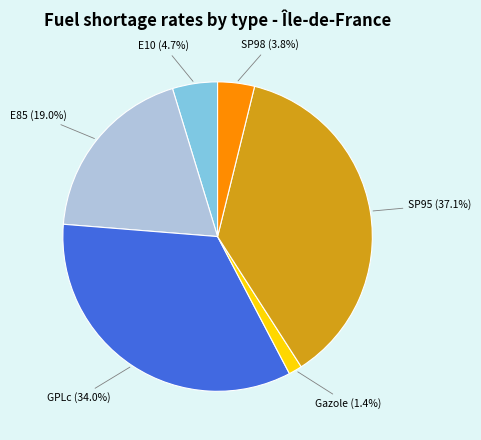

Does any single category account for the majority?

No